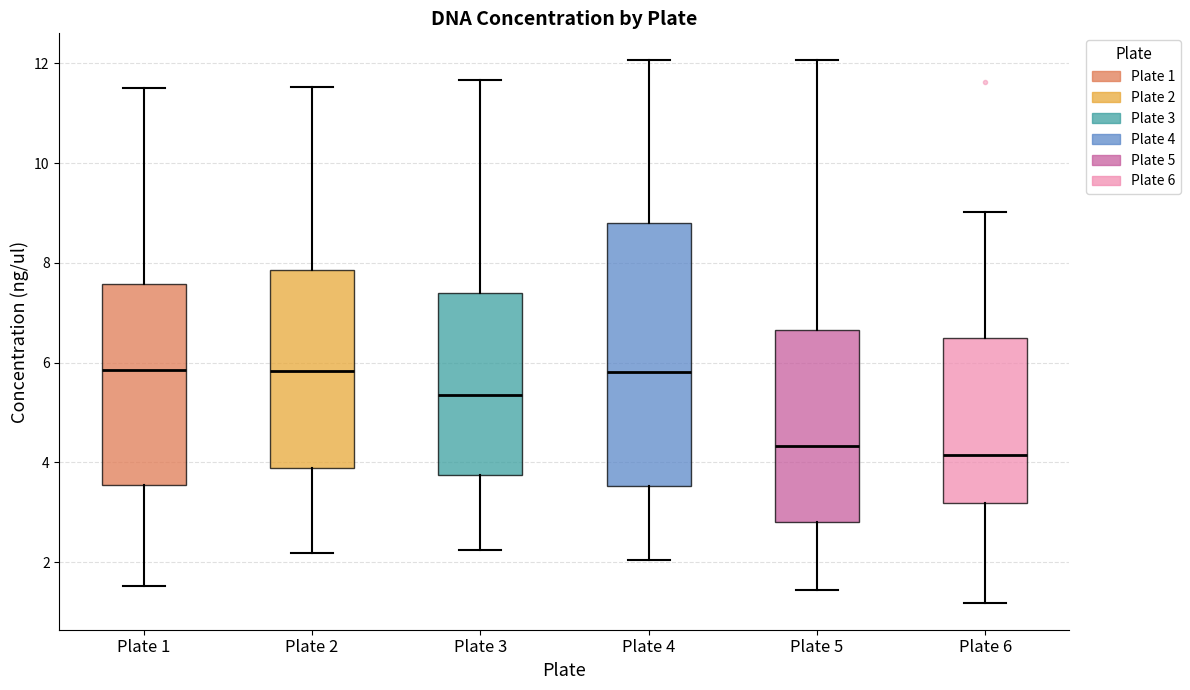

Where does the lower whisker of the box for Plate 2 end on the y-axis? The values are not printed on the chart, so give them approximately, as read against the axis.

2.2